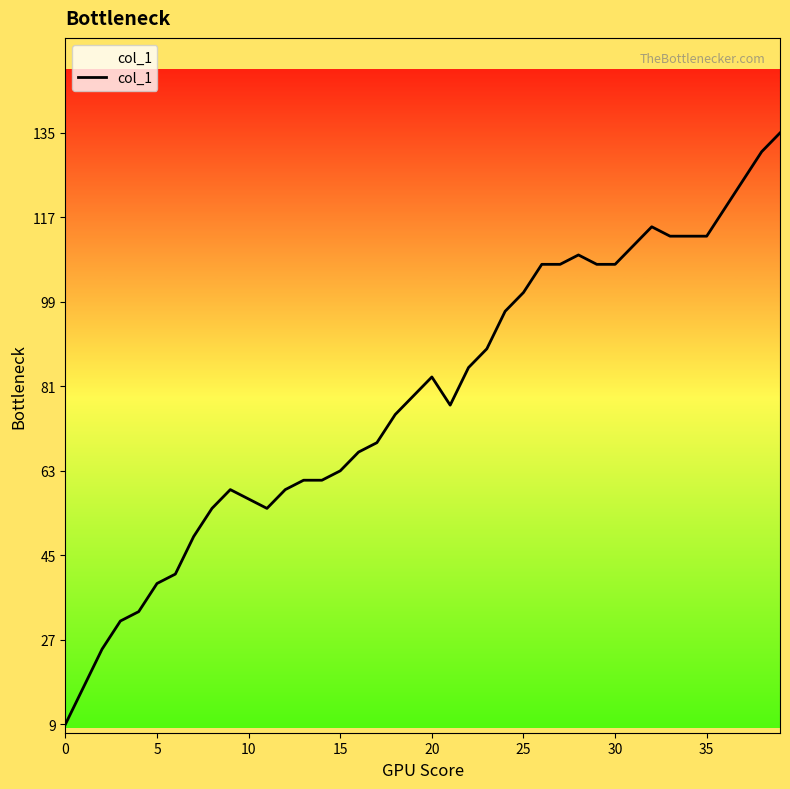

What is the greatest value displayed?

135